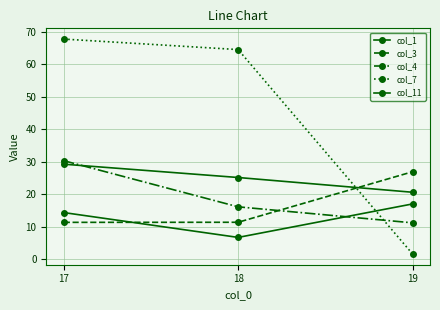

Is the value of col_4 at 17 greater than the value of col_1 at 18?

Yes